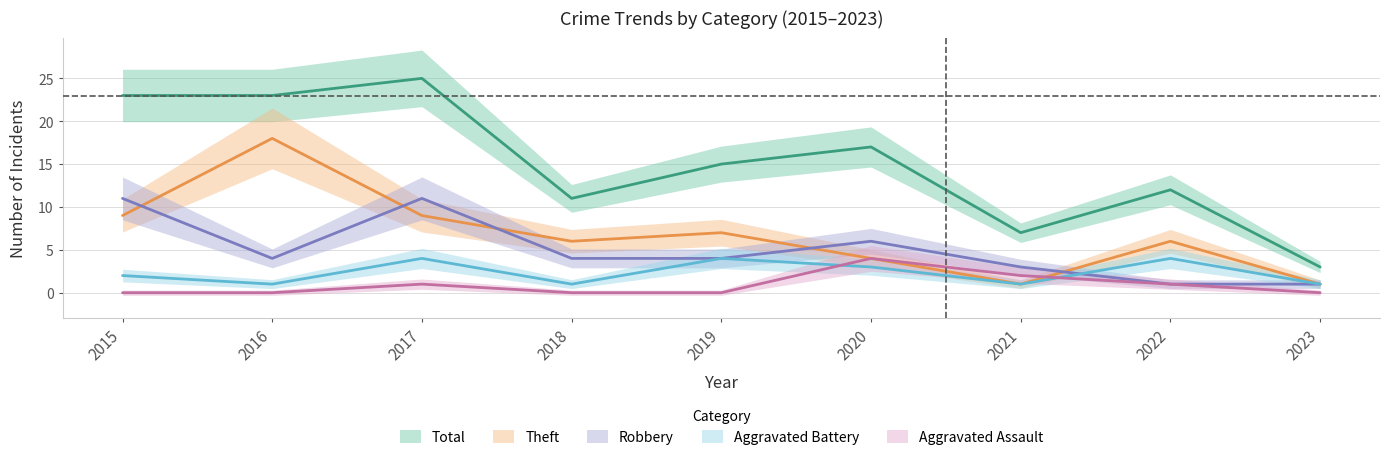

Is it true that Aggravated Assault equals 4 at 2020?

True